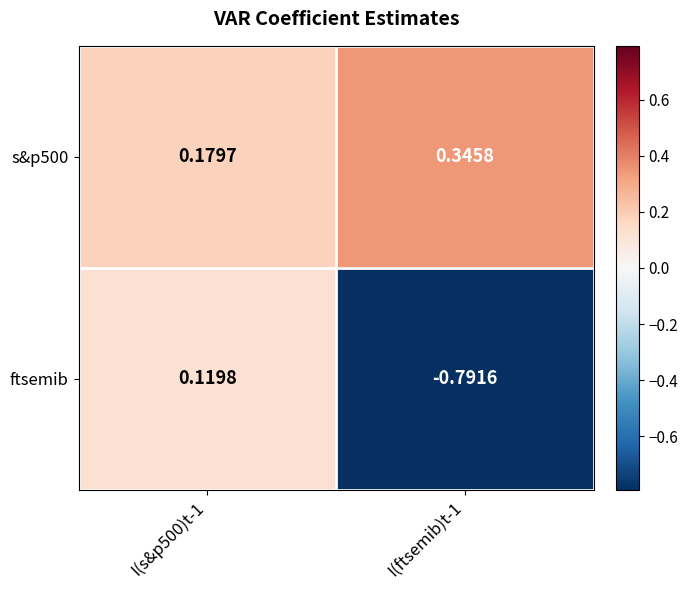

Which series has the largest total across all categories?

s&p500